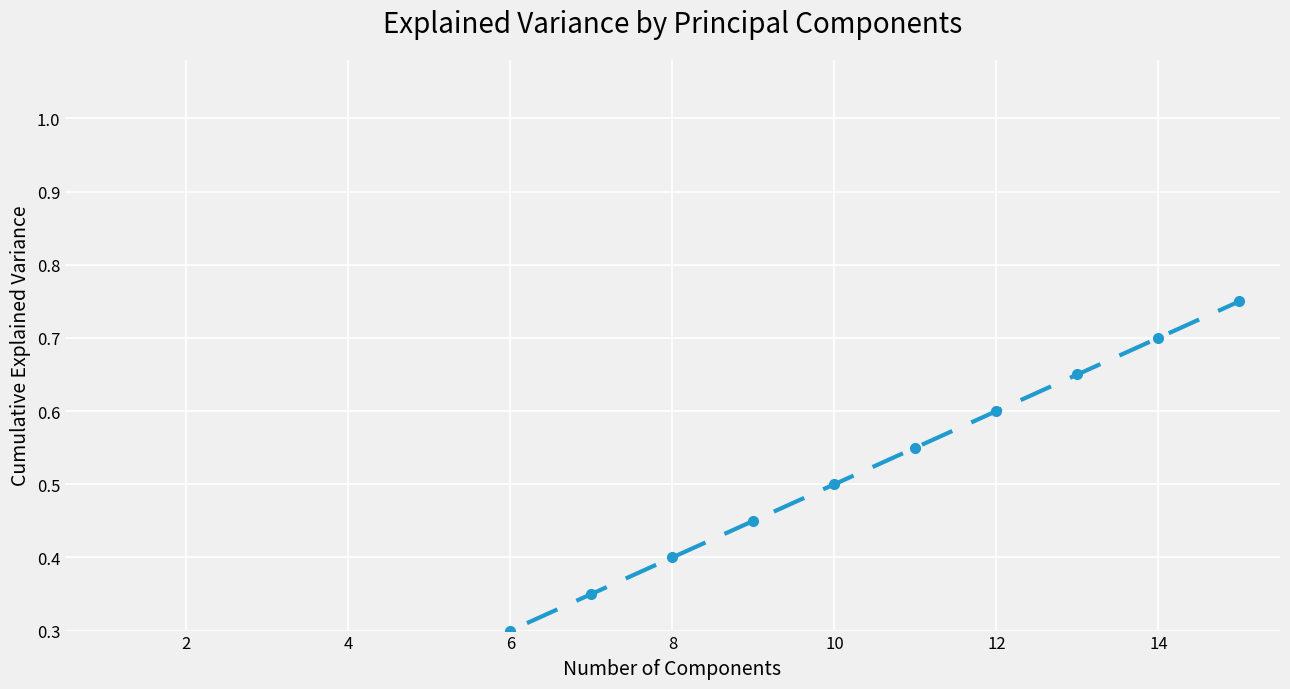

What is the change in value from 4 to 12?

+0.5